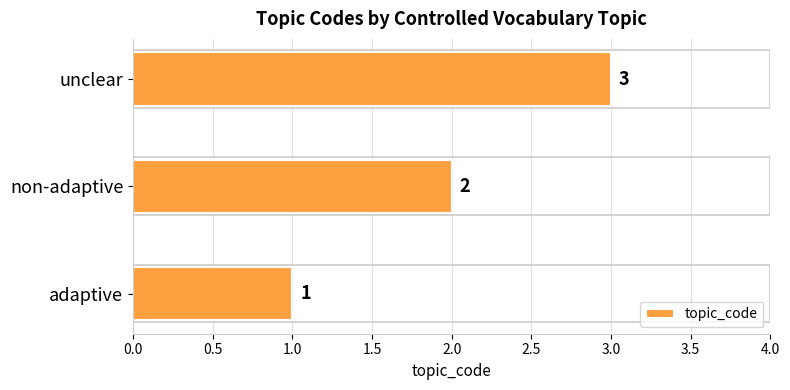

What is the change in value from non-adaptive to unclear?

+1